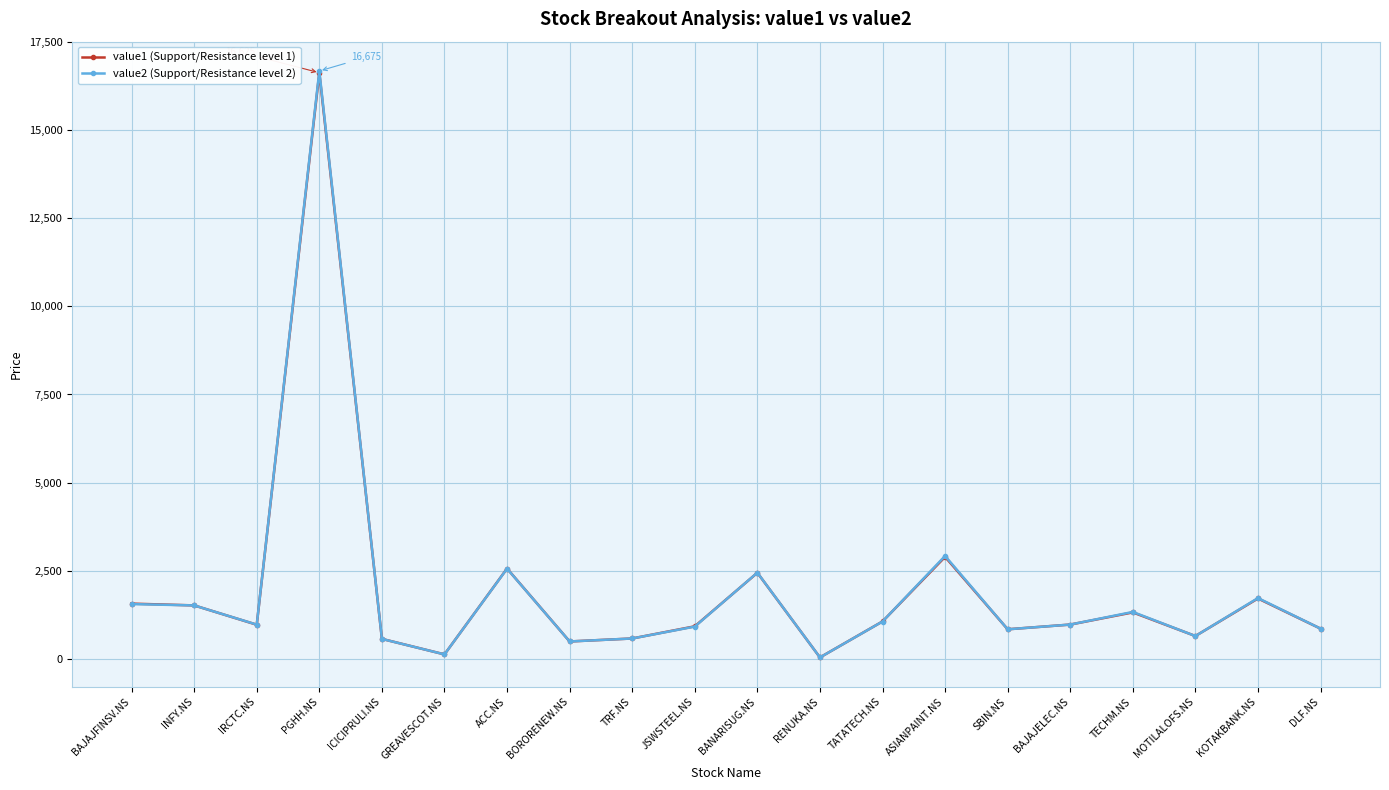

What is the minimum value for value1 (Support/Resistance level 1)?

42.8